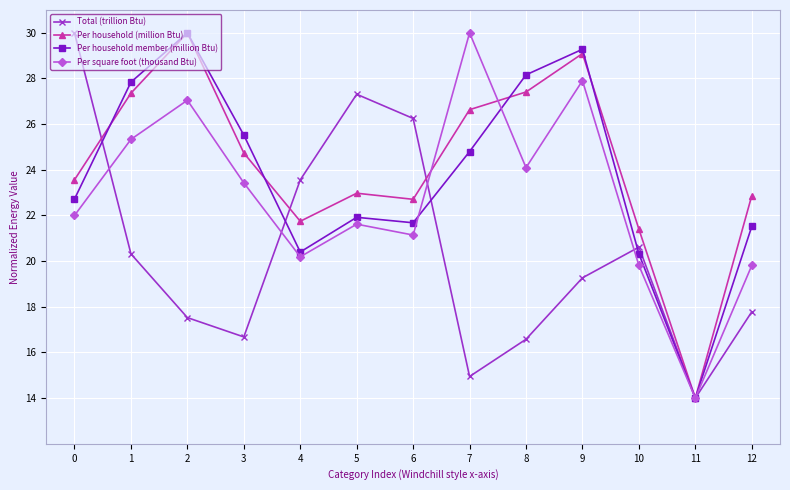

What is the difference between the Total (trillion Btu) values at 6 and 4?

2.7